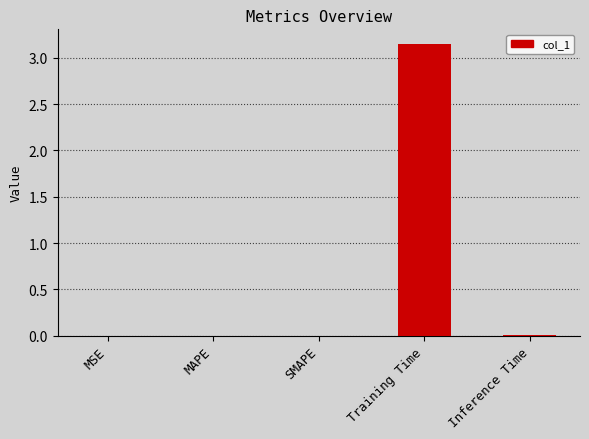

How many categories are shown in the chart?

5